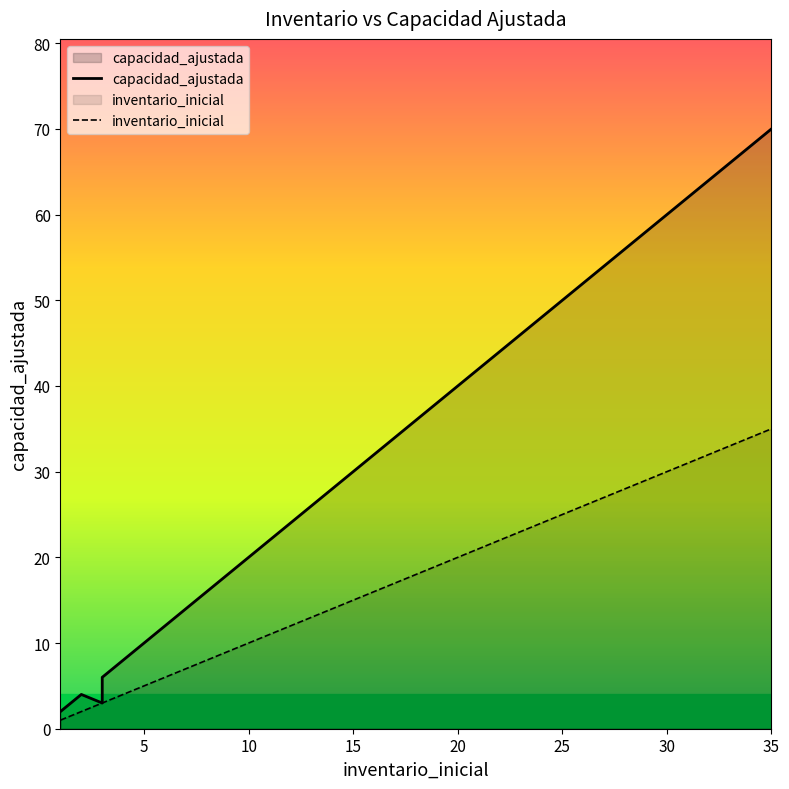

What is the highest value of the capacidad_ajustada series?

70